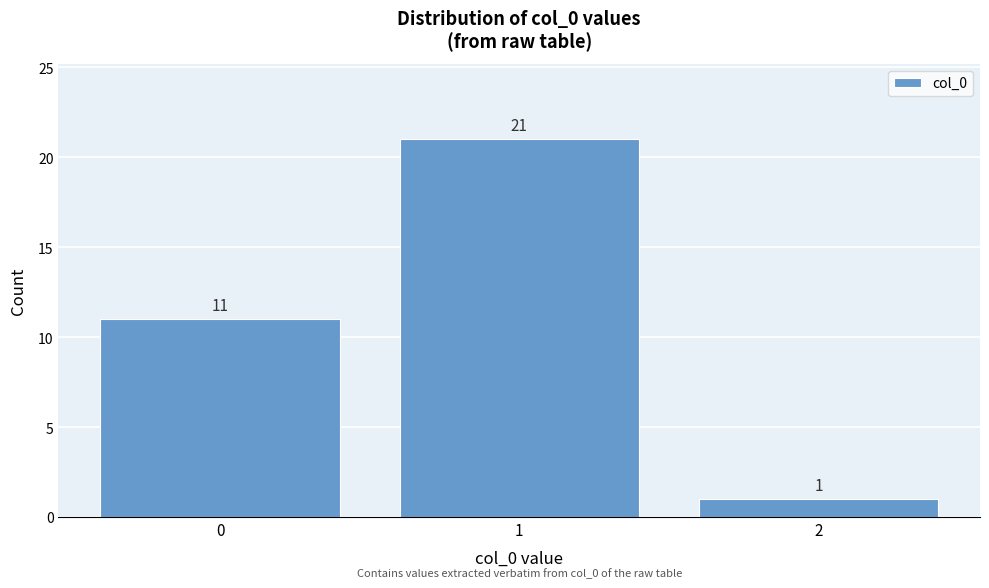

Reading left to right, extract all data points from this chart.

0=11	1=21	2=1